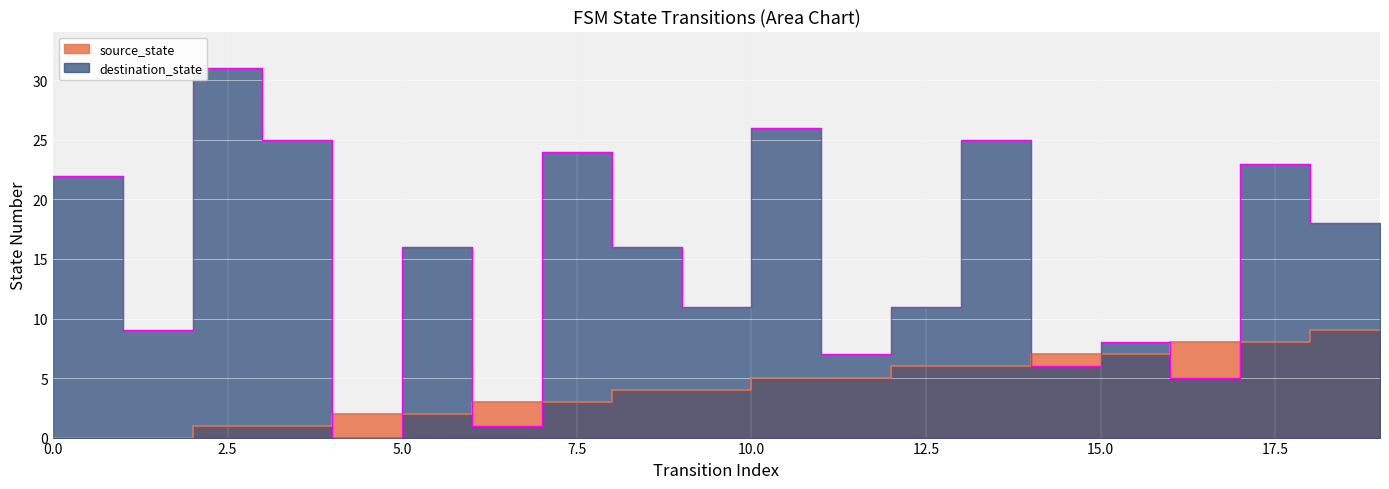

What are all the series names shown in the legend?

source_state, destination_state